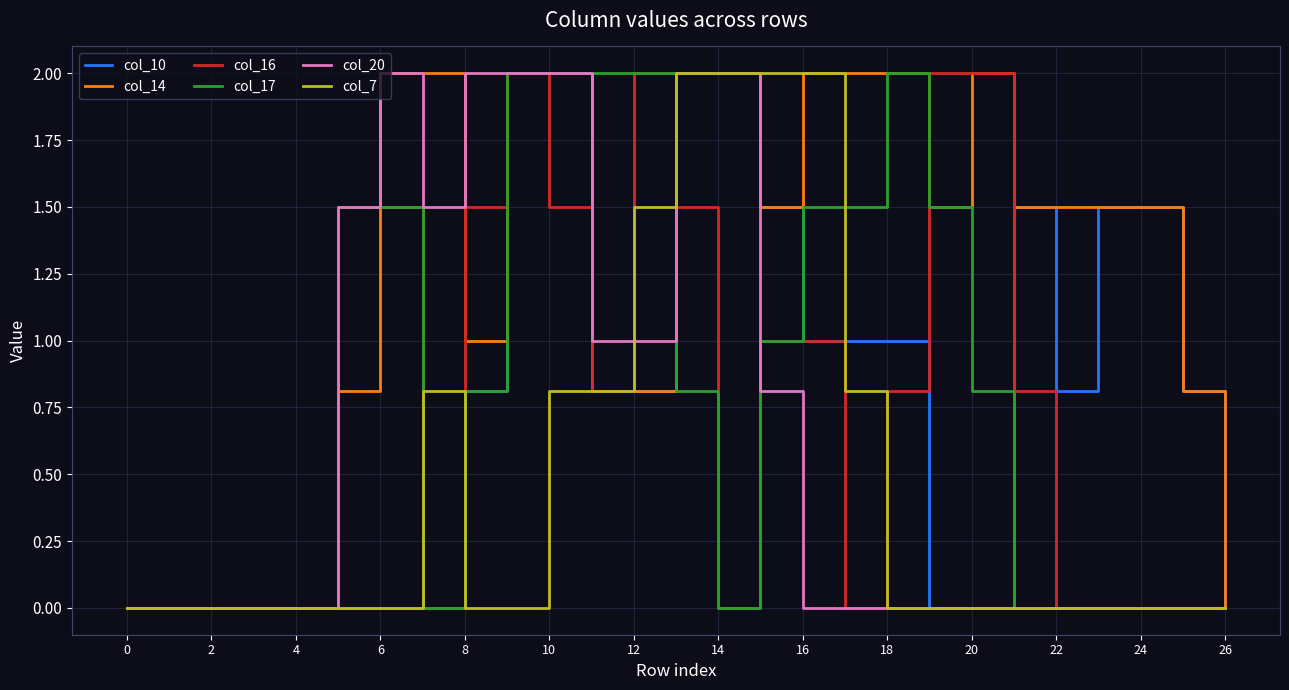

What is the highest value of the col_17 series?

2.0